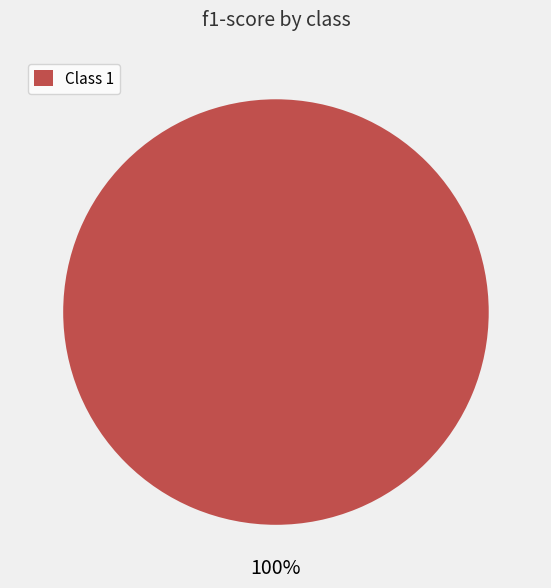

Is it true that Class 1 is 100% of the pie?

True